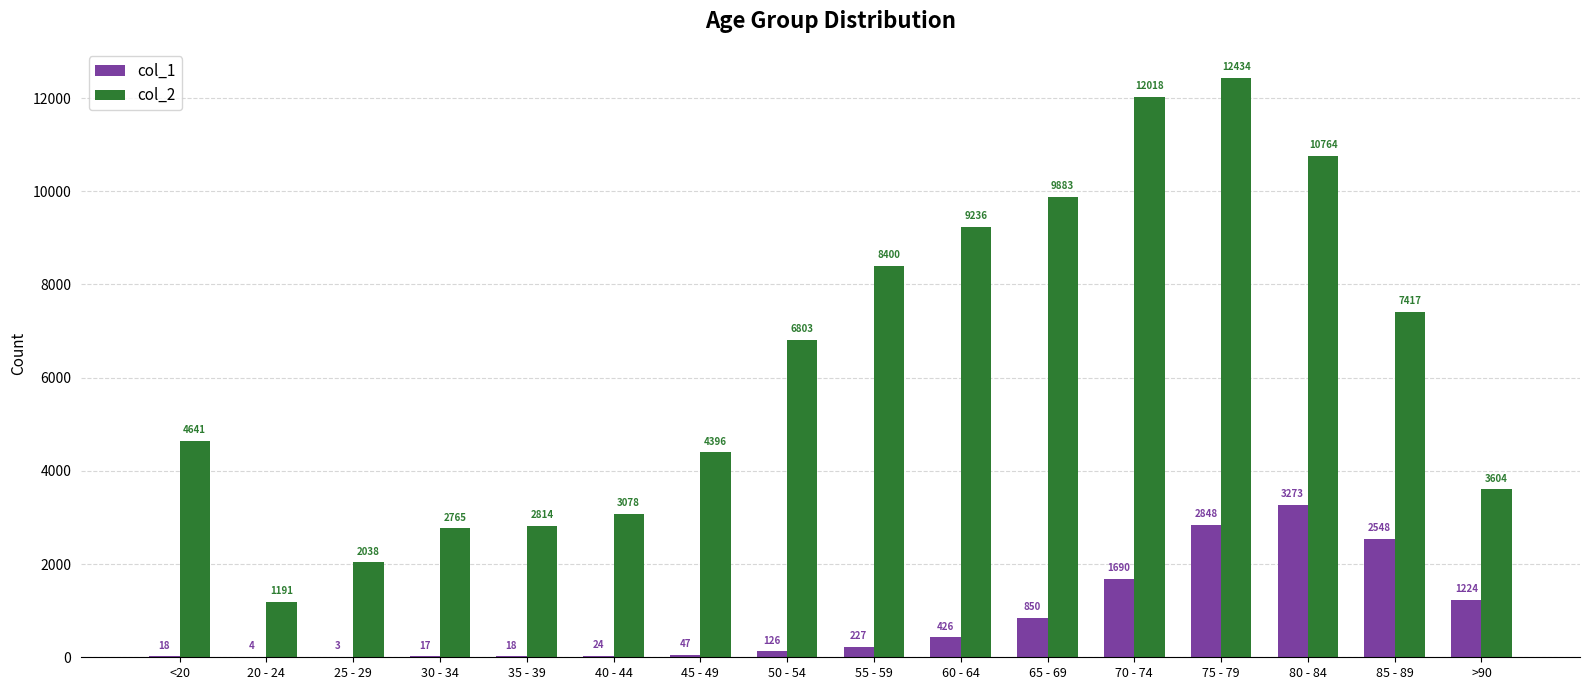

Is the value of col_1 at 60 - 64 greater than the value of col_2 at 20 - 24?

No